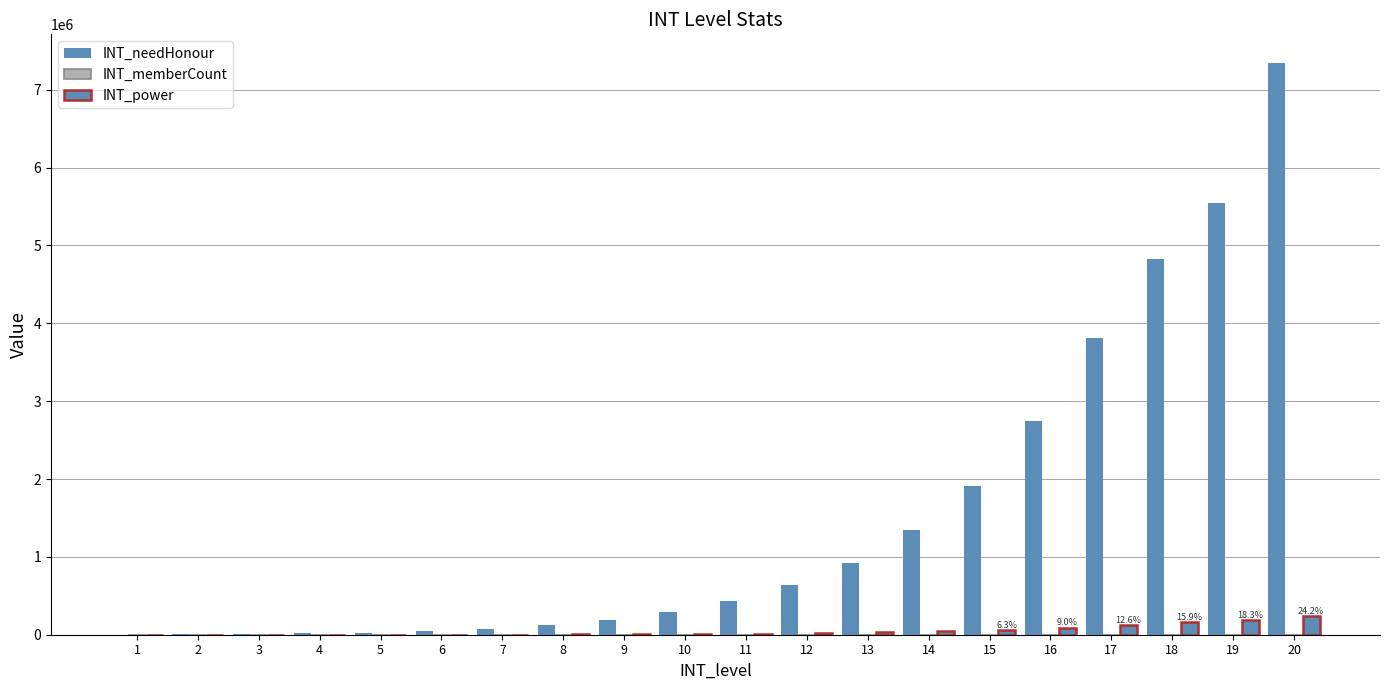

Are the bars horizontal?

No